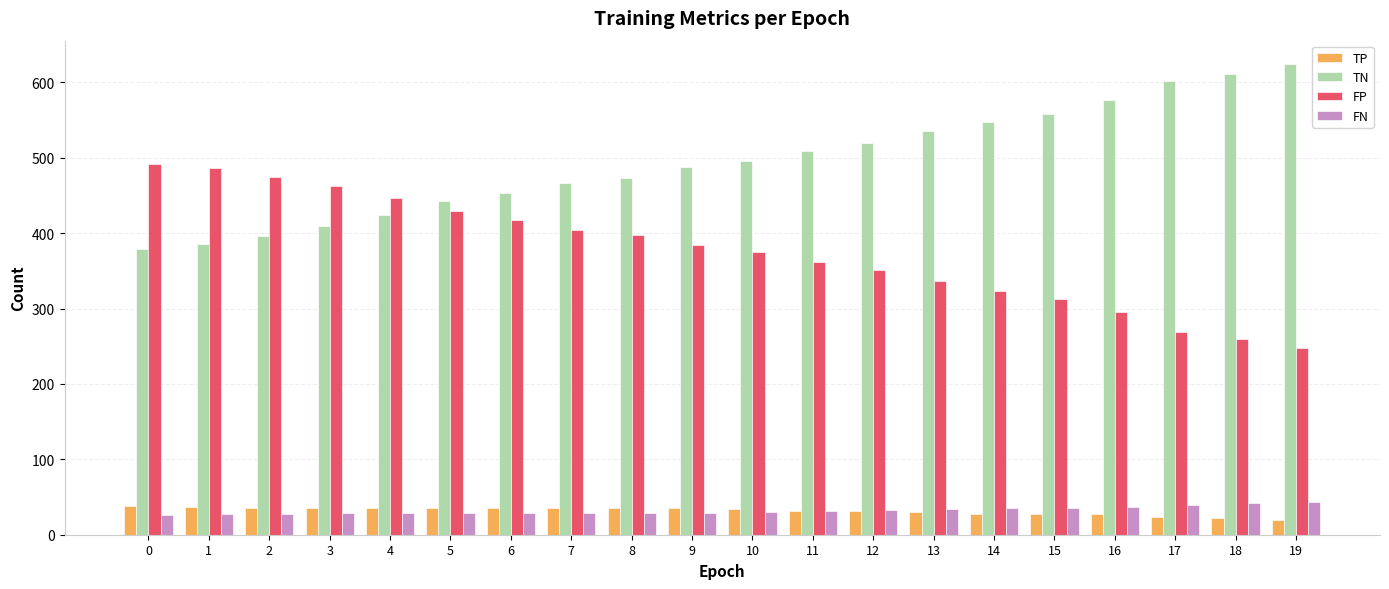

What is the lowest value of the TP series?

20